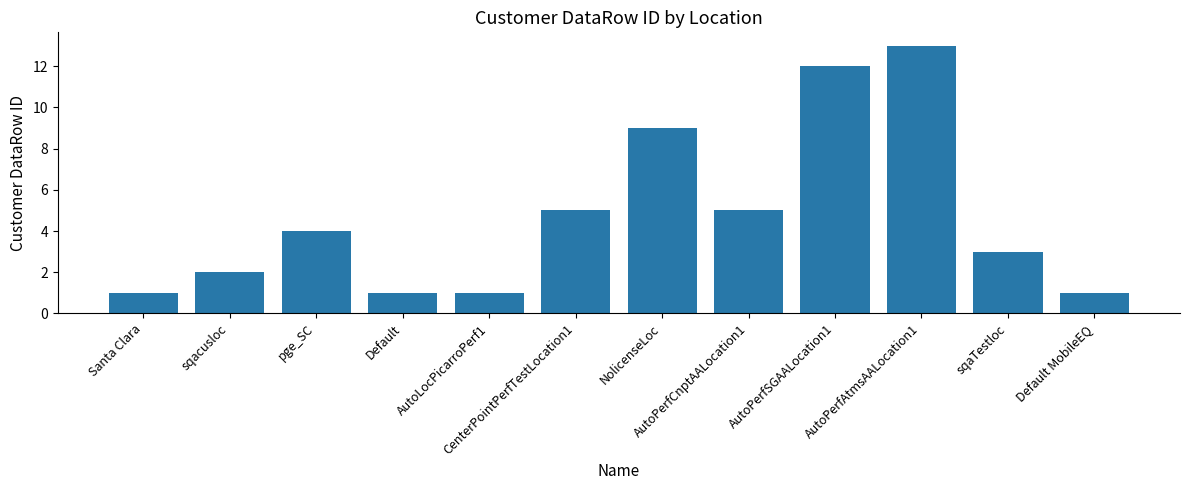

Which label corresponds to the largest value in the chart?

AutoPerfAtmsAALocation1